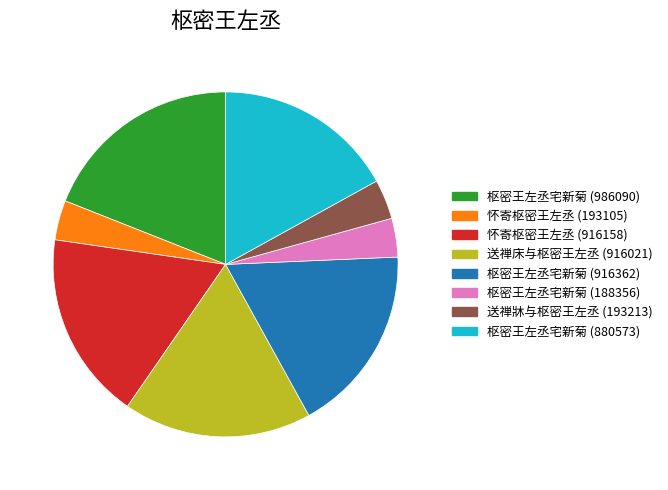

Is it true that 枢密王左丞宅新菊 (986090) is 19% of the pie?

True